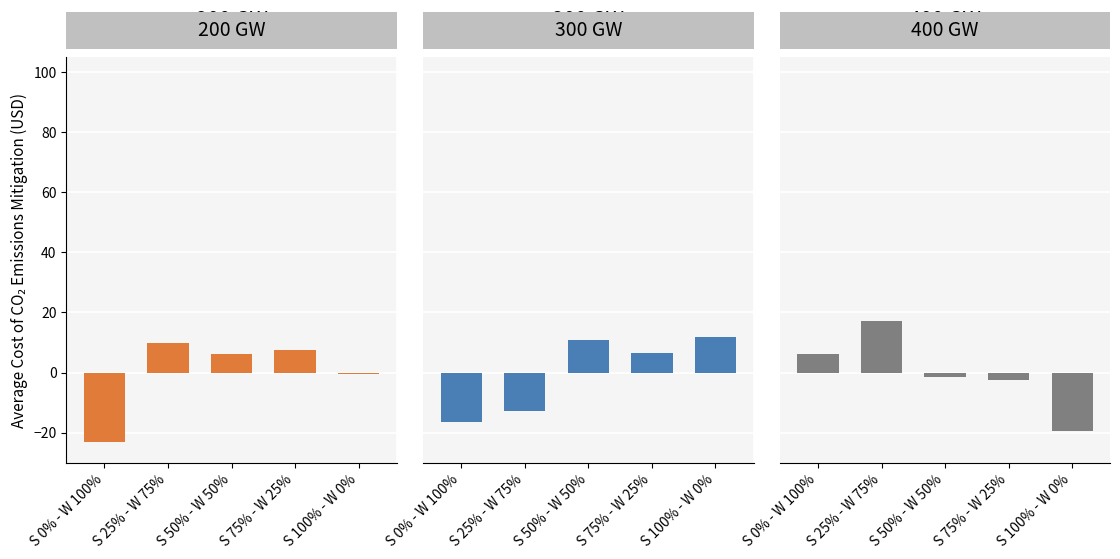

What is the label of the 5th bar from the left?

S 100% - W 0%